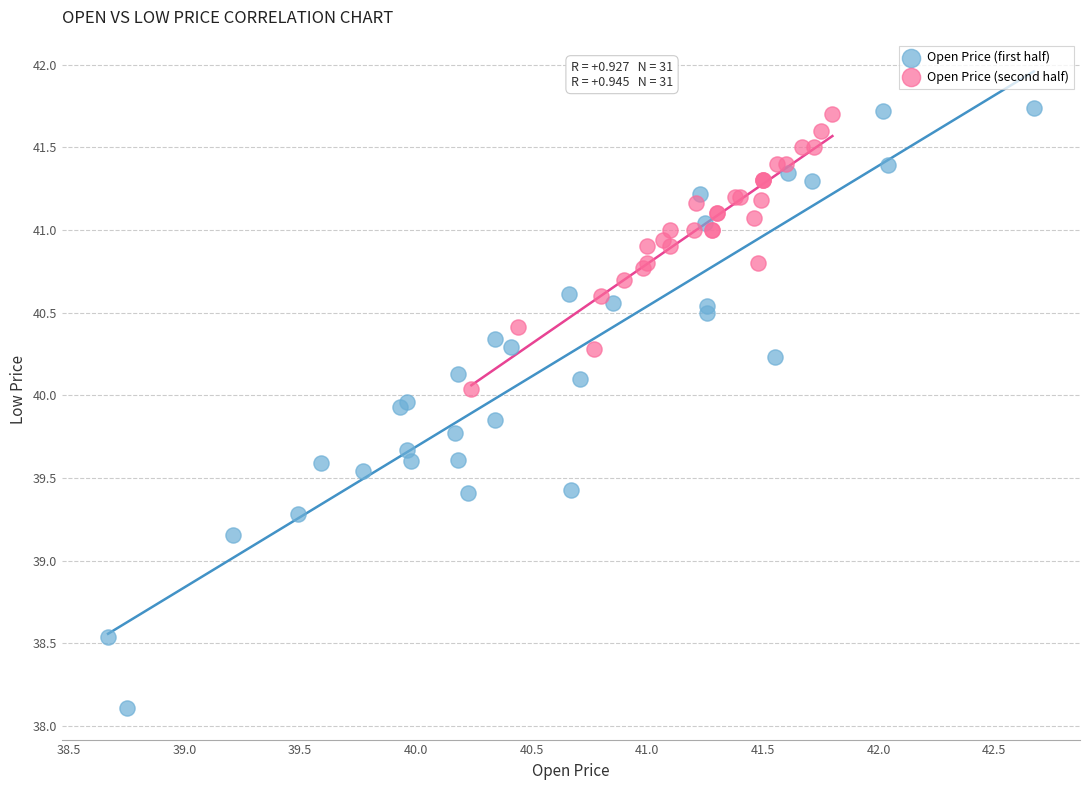

Which series contains the lowest Y value?

Open Price (first half)